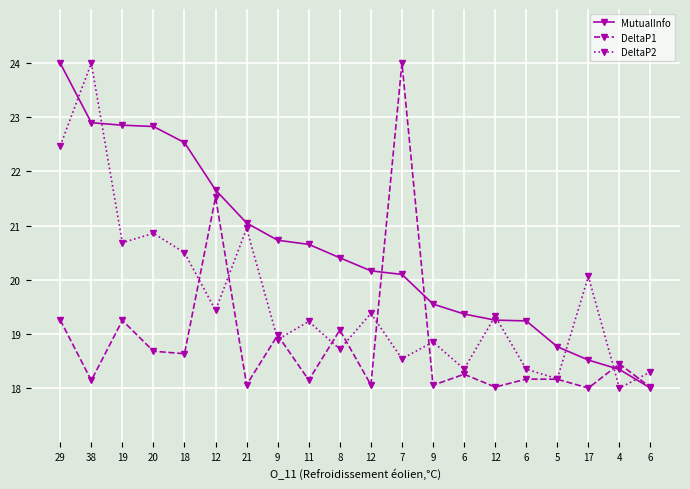

Rank the series by their maximum value, from highest to lowest.

MutualInfo, DeltaP1, DeltaP2